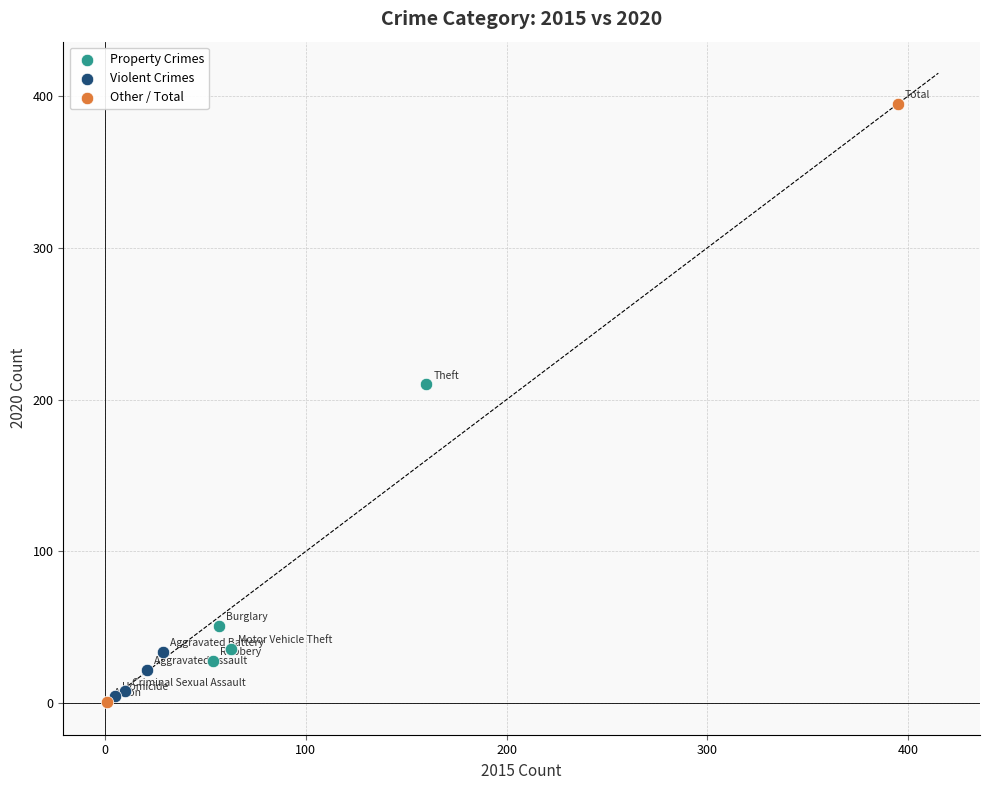

What are all the series names shown in the legend?

Property Crimes, Violent Crimes, Other / Total